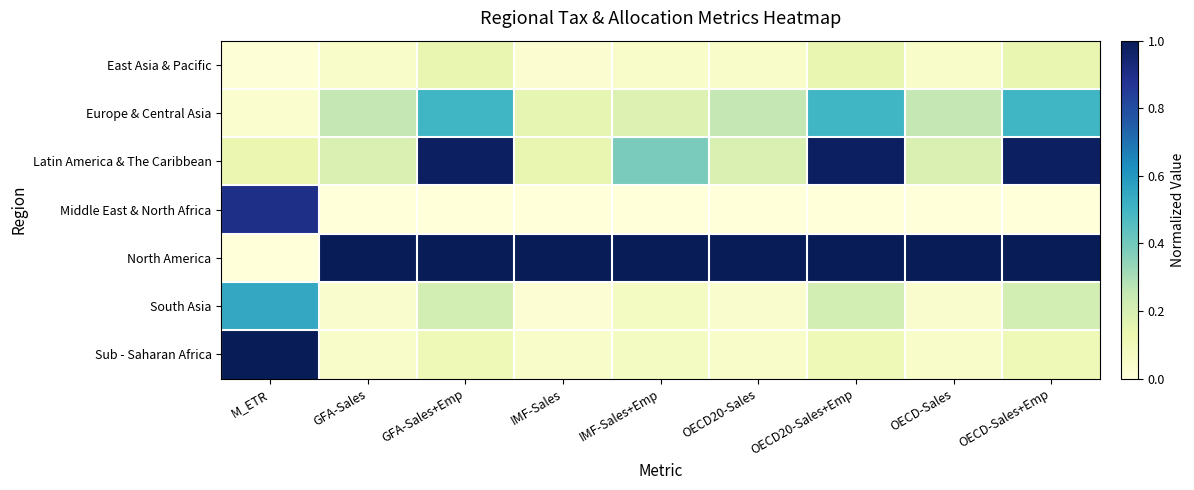

Which series has the largest total across all categories?

North America